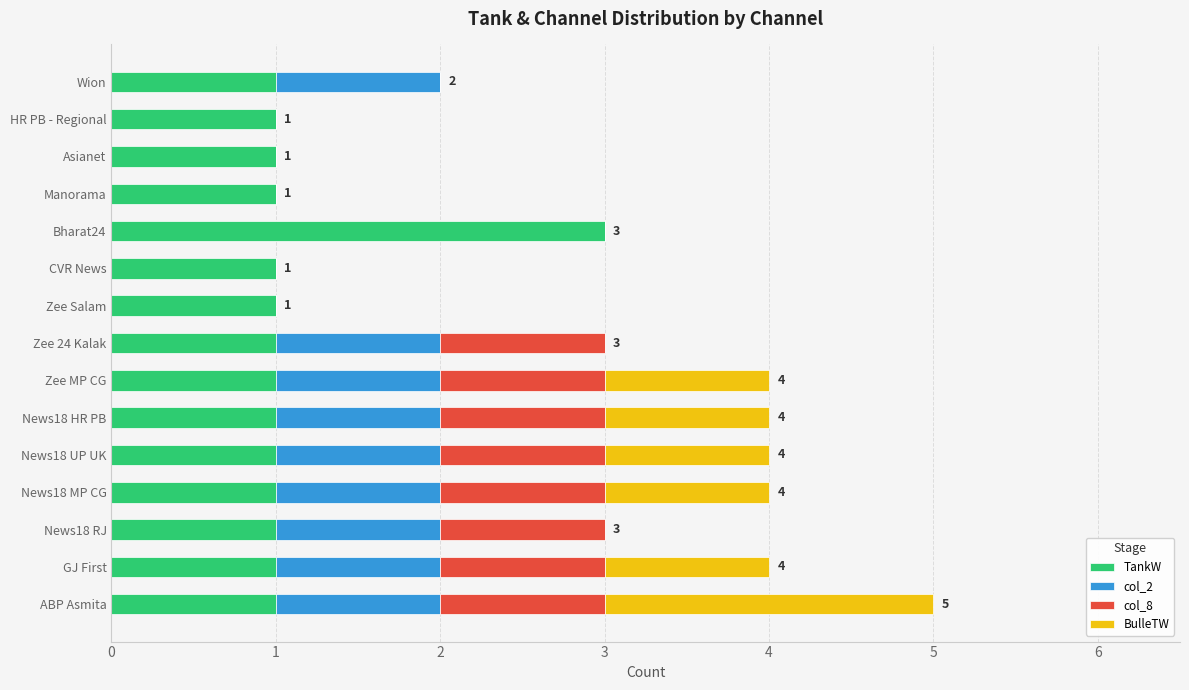

At which category is the sum across all series the highest?

ABP Asmita